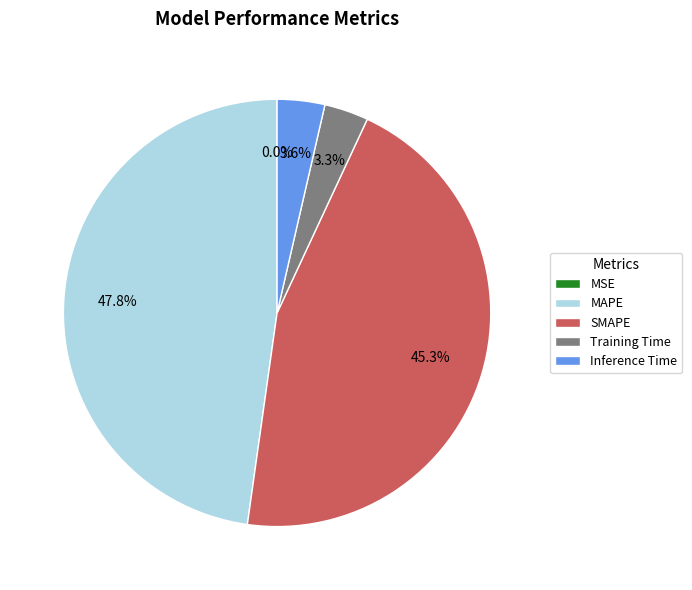

Which has a higher value, SMAPE or MAPE?

MAPE